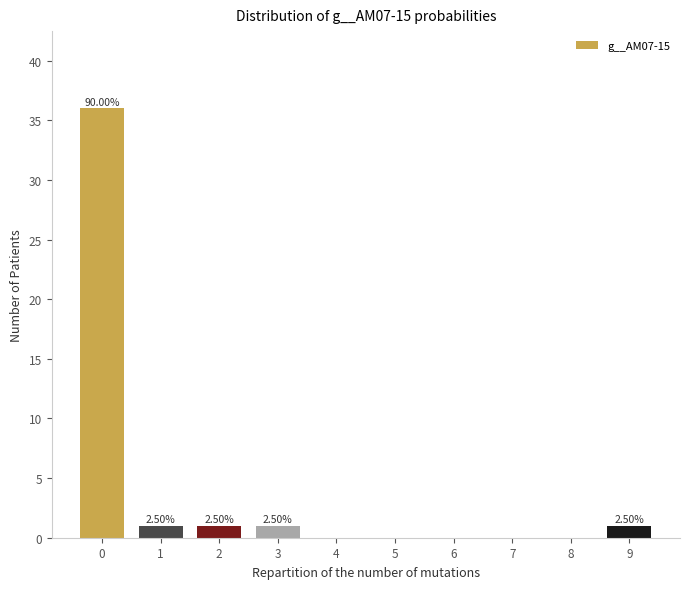

Are the bars horizontal?

No